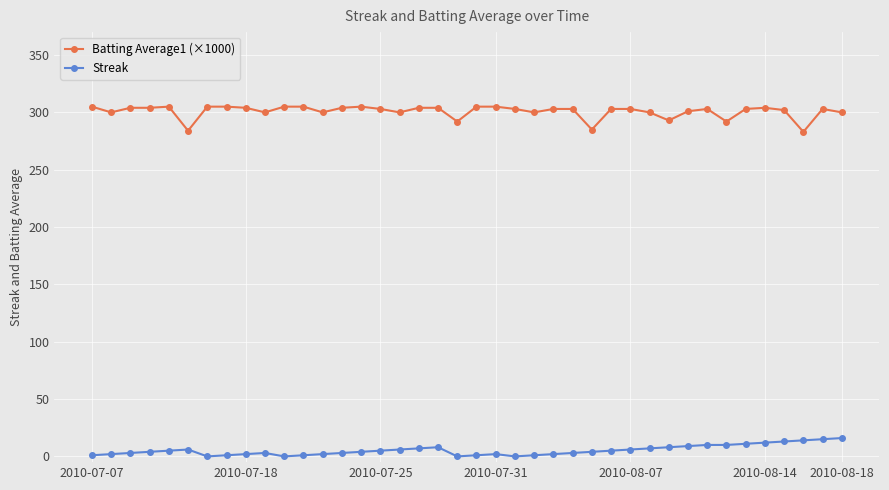

What is the value of the Streak point at the 32nd from the left?

9